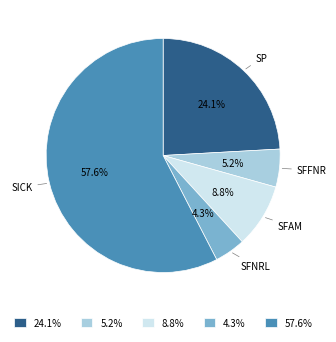

Is the sum of 24.1% and 4.3% greater than half?

No